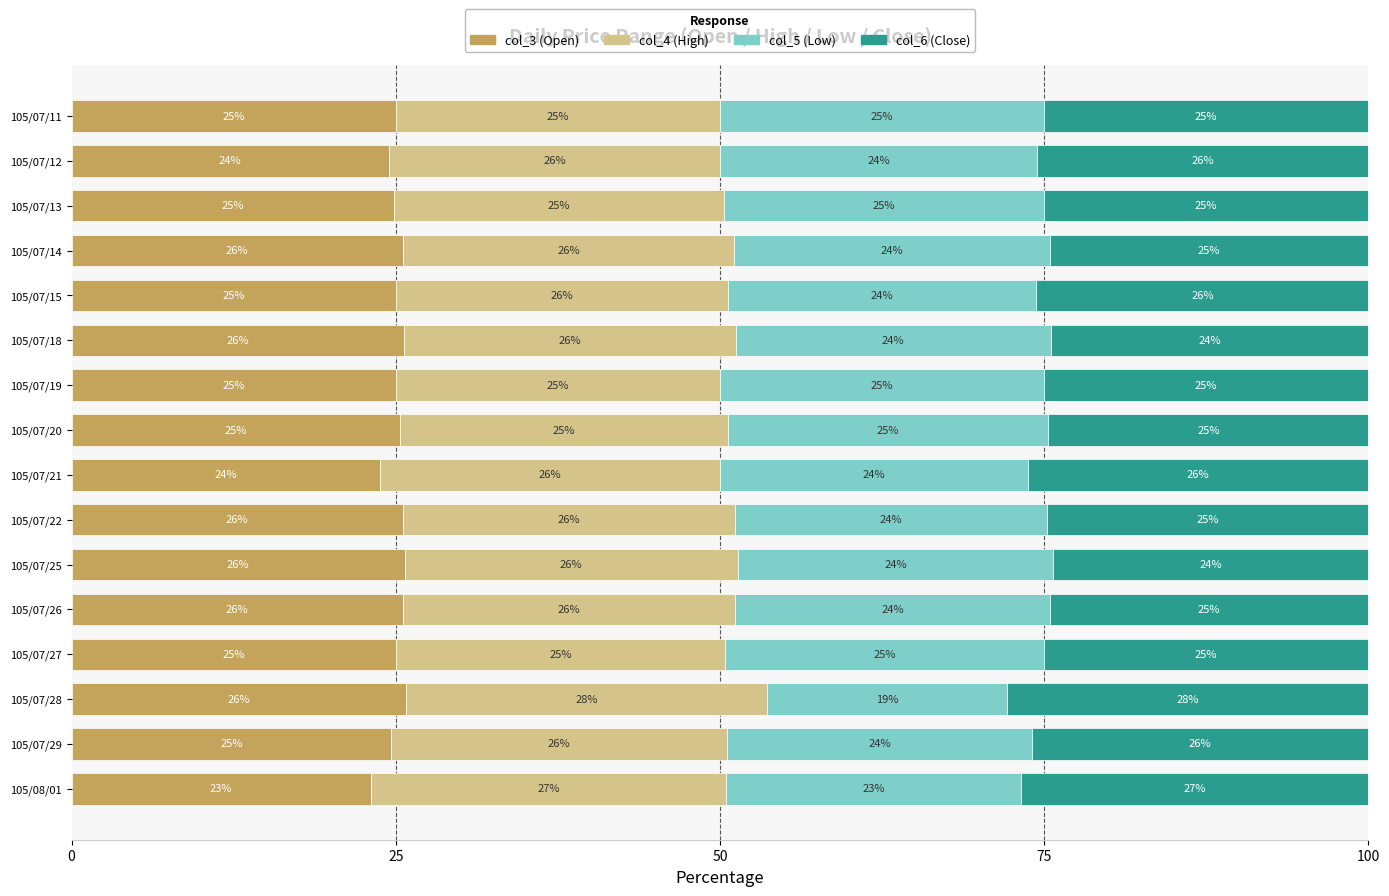

The value of col_3 (Open) at 105/07/12 is 9.8. True or false?

False